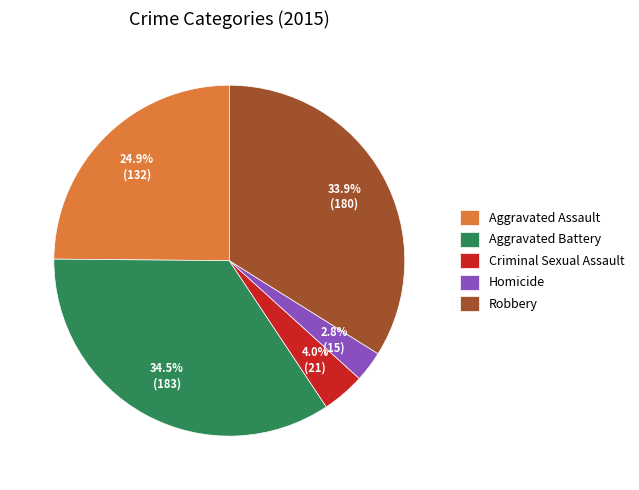

How many slices are in this pie chart?

5